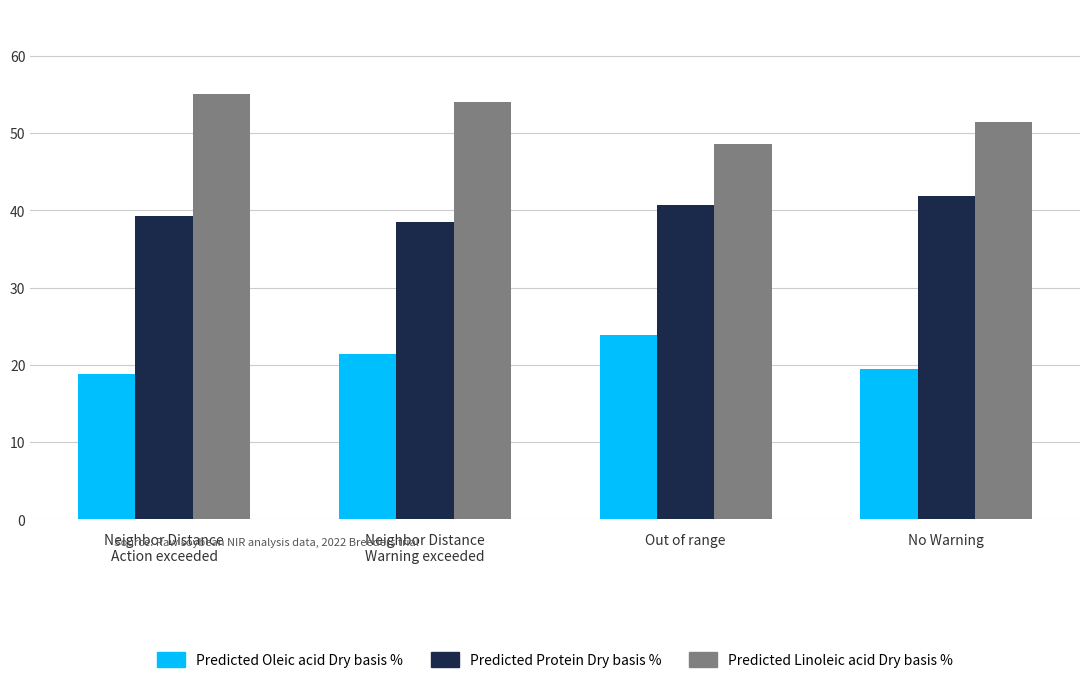

What is the difference between the highest and lowest values at Out of range?

24.8